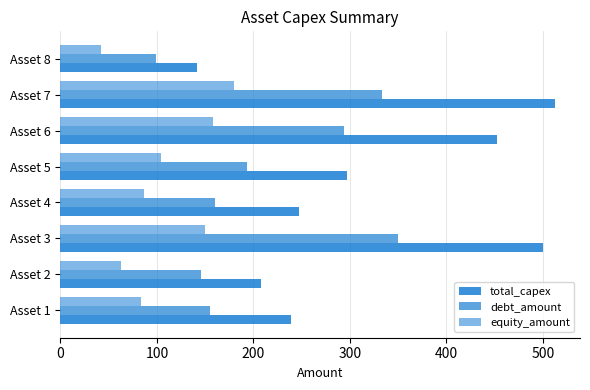

How many series are shown in this chart?

3